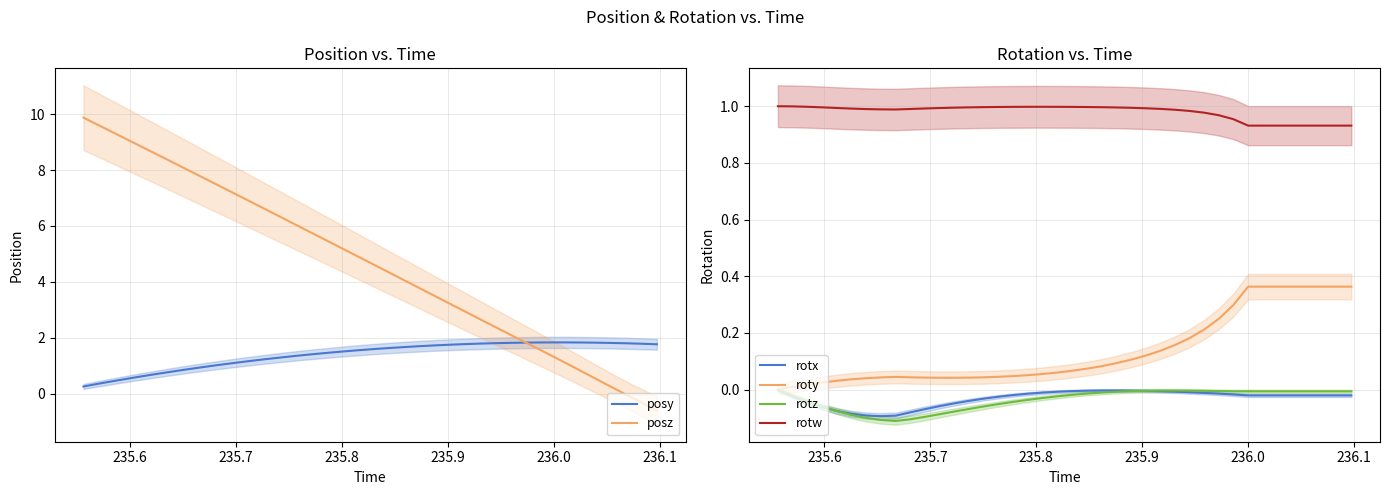

True or false: posy and rotx intersect in this chart.

False